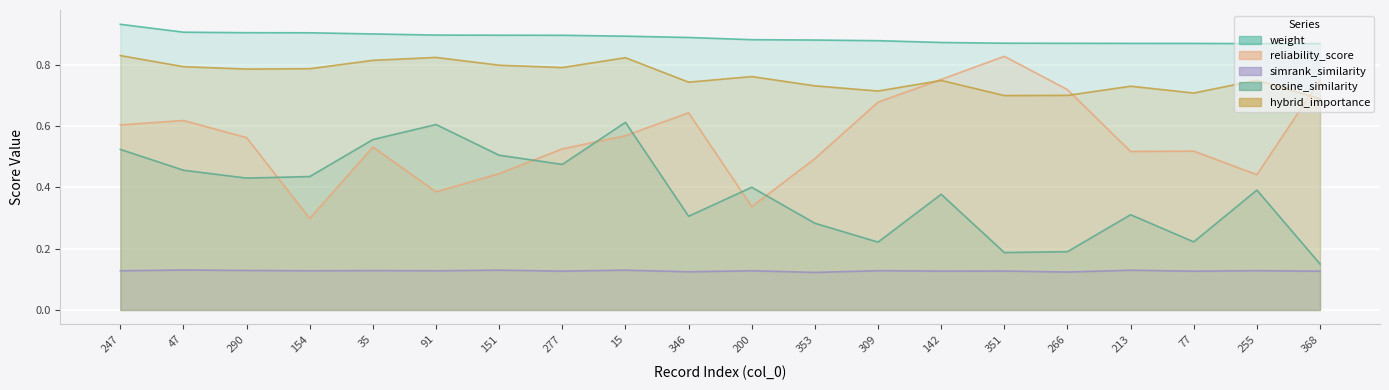

What is the label of the 18th point from the left?

77